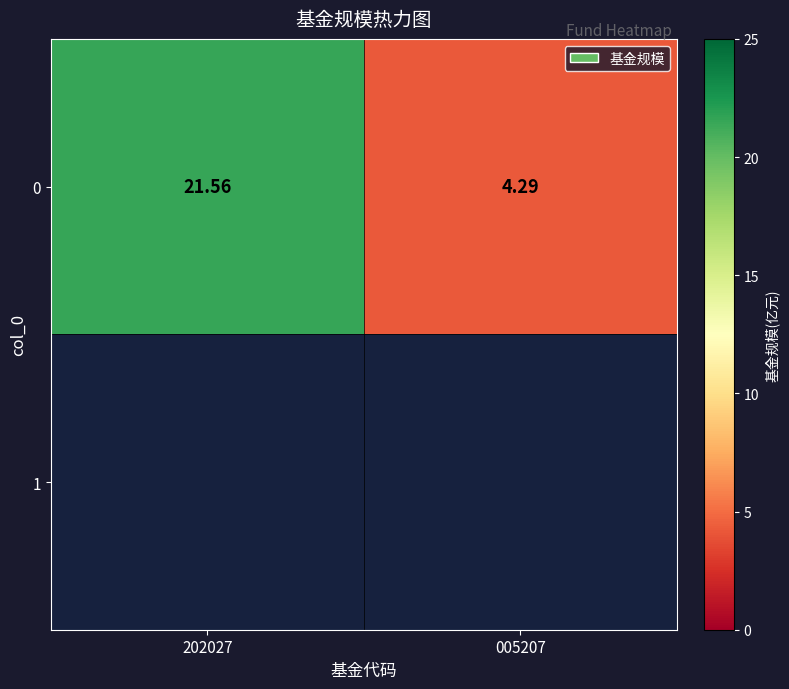

Between 202027 and 005207, which is larger?

202027